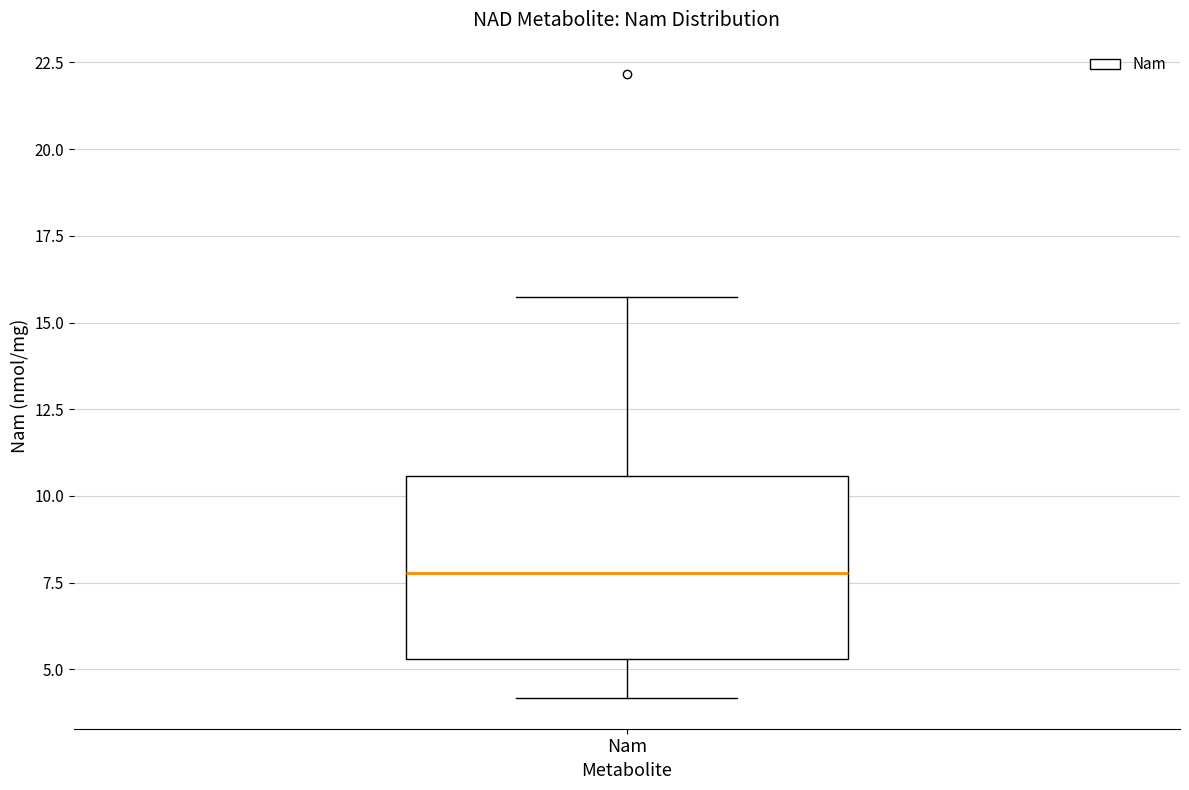

Where does the upper whisker of the box for Nam end on the y-axis? The values are not printed on the chart, so give them approximately, as read against the axis.

15.5